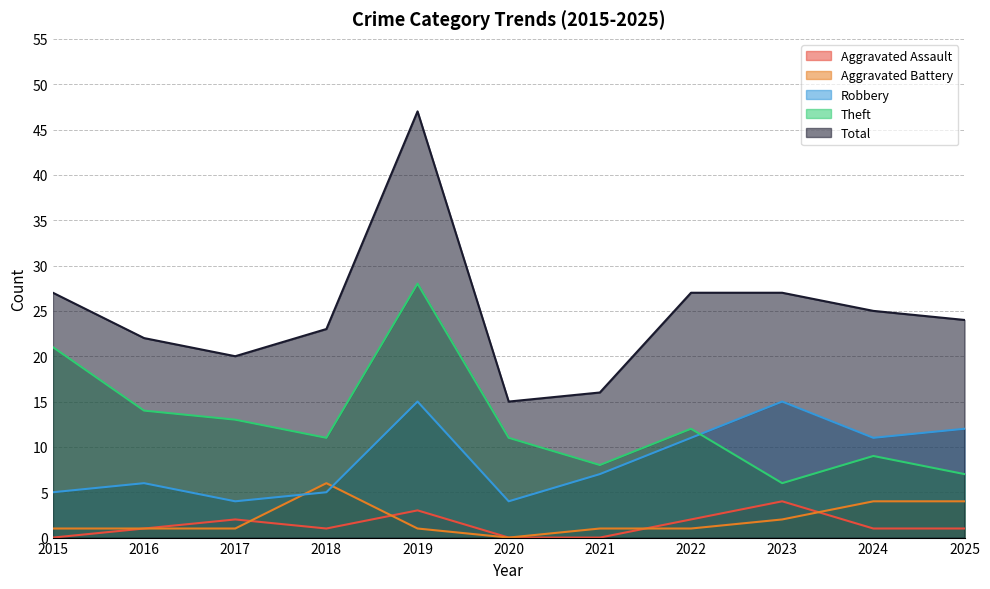

How many values in the Aggravated Battery series are below 1?

1